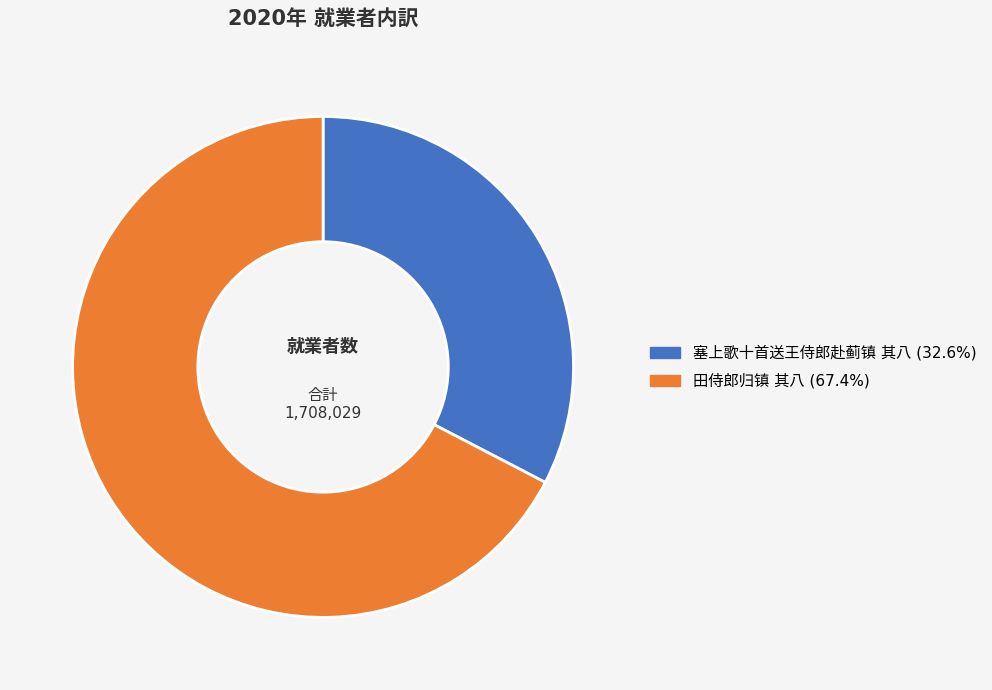

True or false: 田侍郎归镇 其八 accounts for 67% of the total.

True